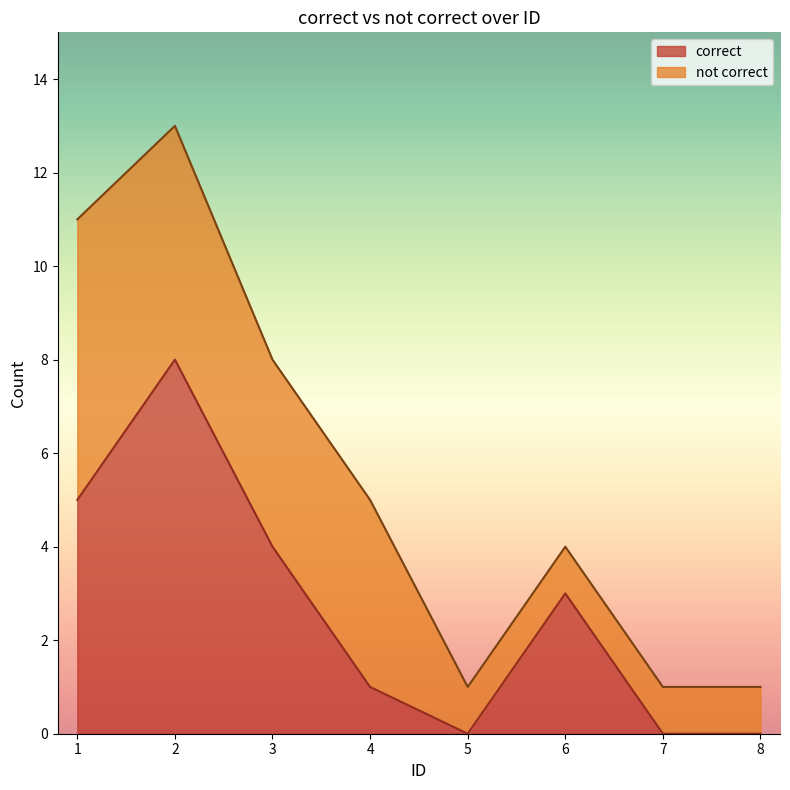

What is the ratio of the value at 1 to the value at 6?

1.7